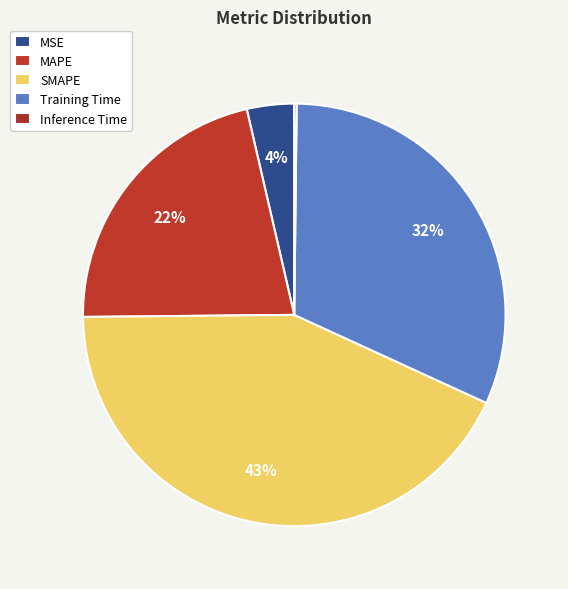

Between MSE and SMAPE, which is larger?

SMAPE